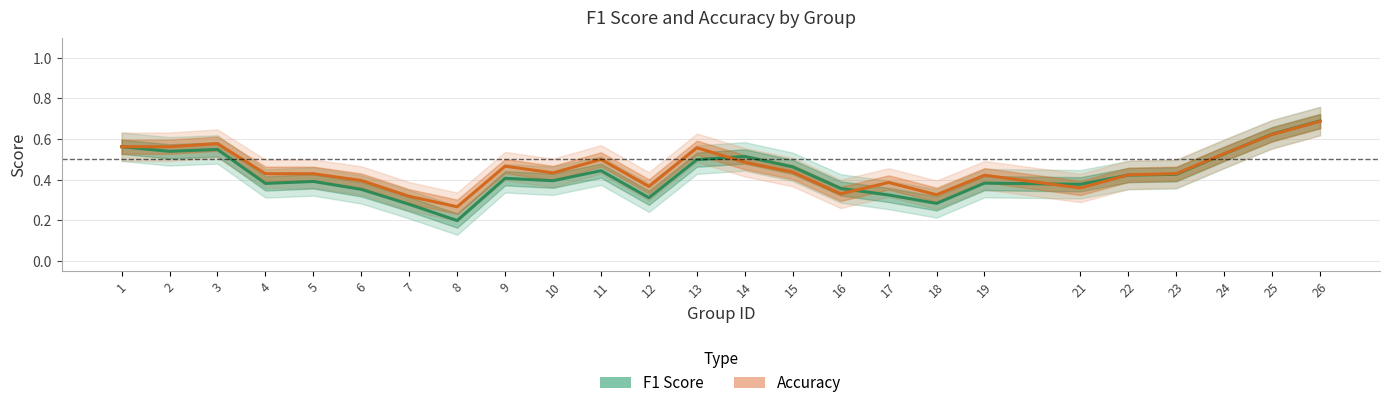

What are all the series names shown in the legend?

f1, accuracy